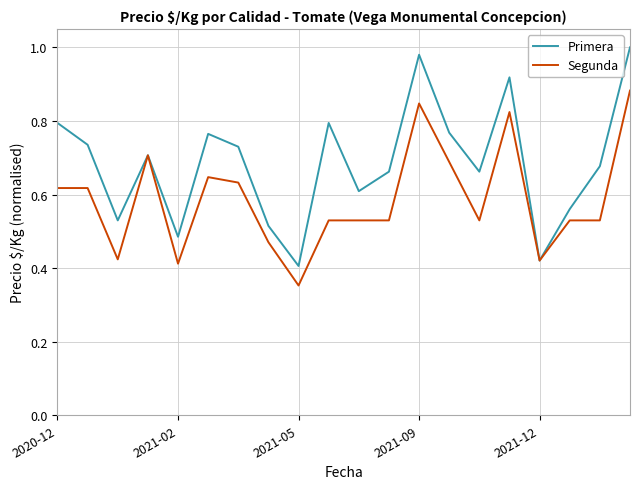

Does the chart display data point markers on the line(s)?

No